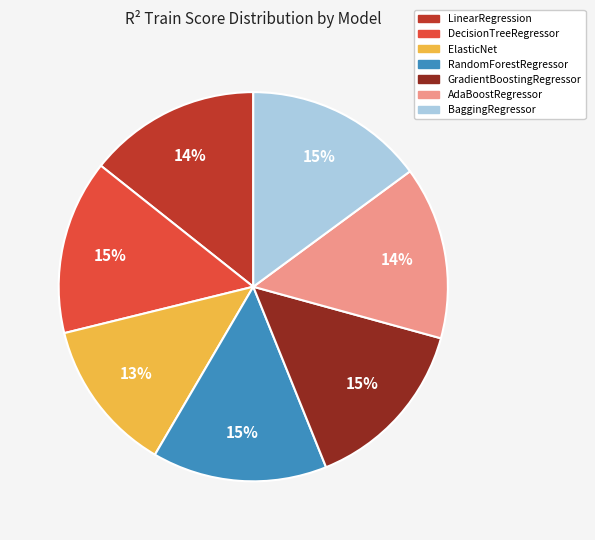

Is there a majority slice in this chart?

No